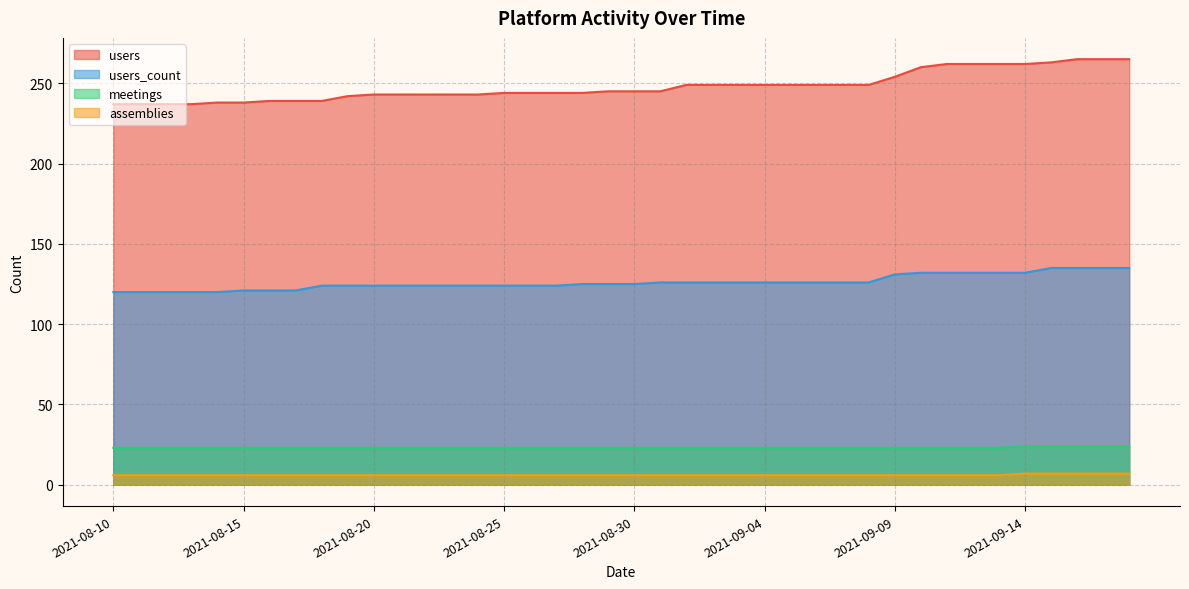

What is the difference between the maximum and minimum values in the assemblies series?

1